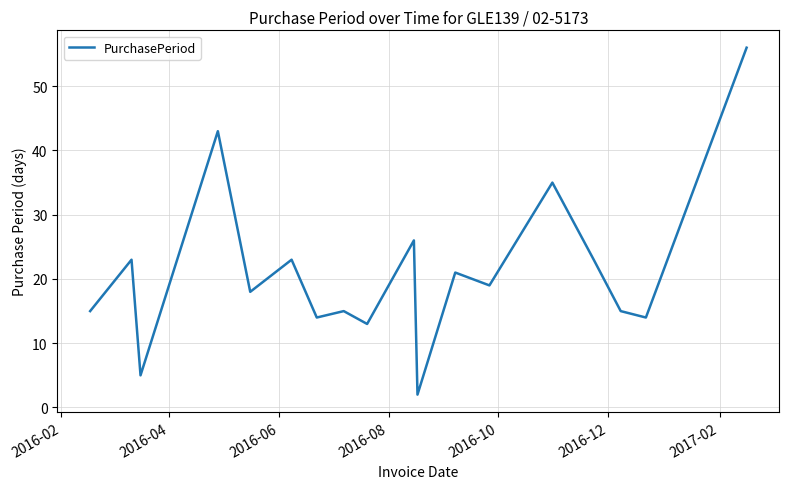

What is the greatest value displayed?

56